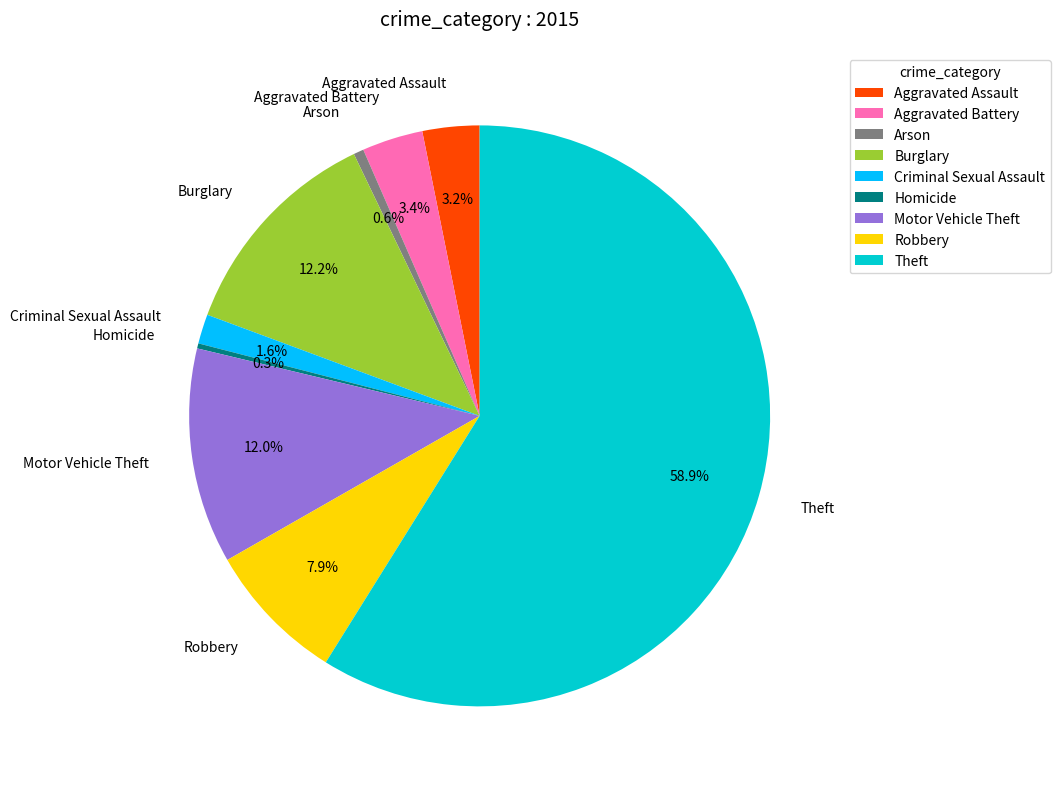

What is the total percentage of Motor Vehicle Theft and Aggravated Assault?

15.2%